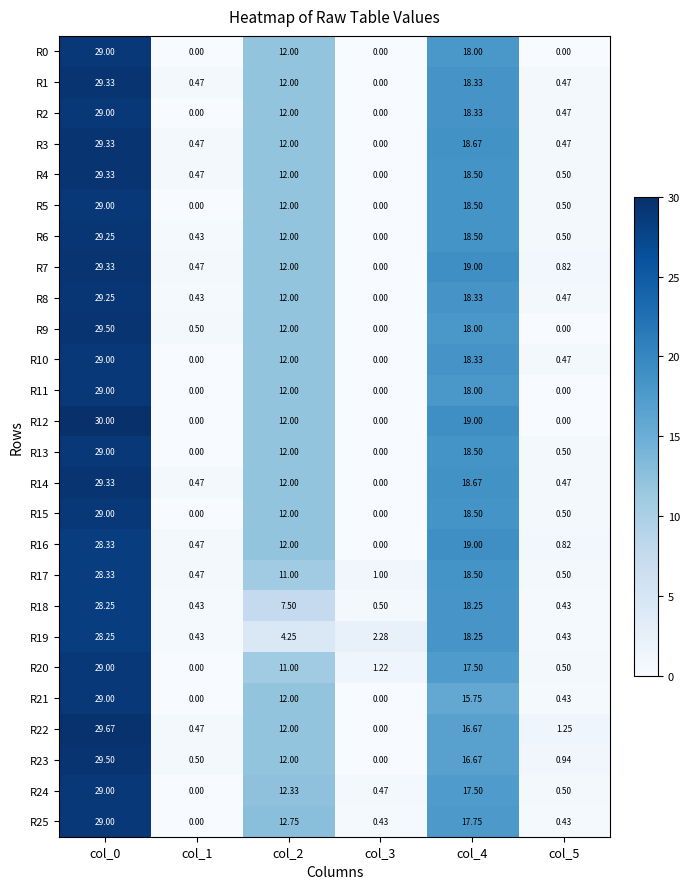

Is the value of R21 at col_0 greater than the value of R8 at col_3?

Yes